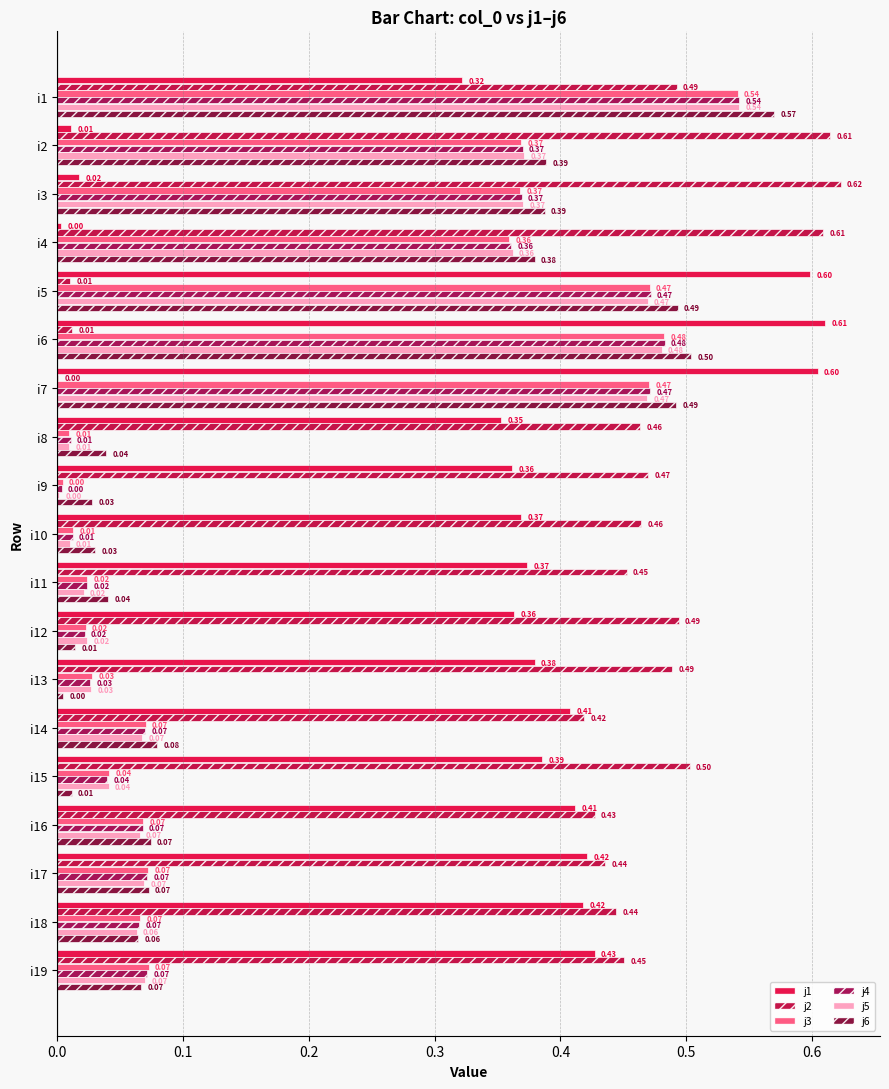

List the series in order of their peak value, lowest first.

j3, j5, j4, j6, j1, j2